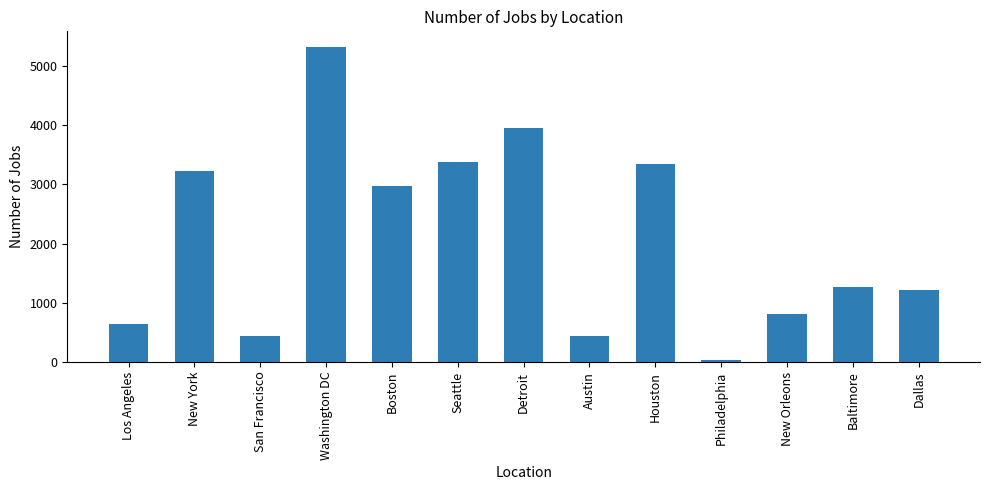

Which has a higher value, Houston or Boston?

Houston